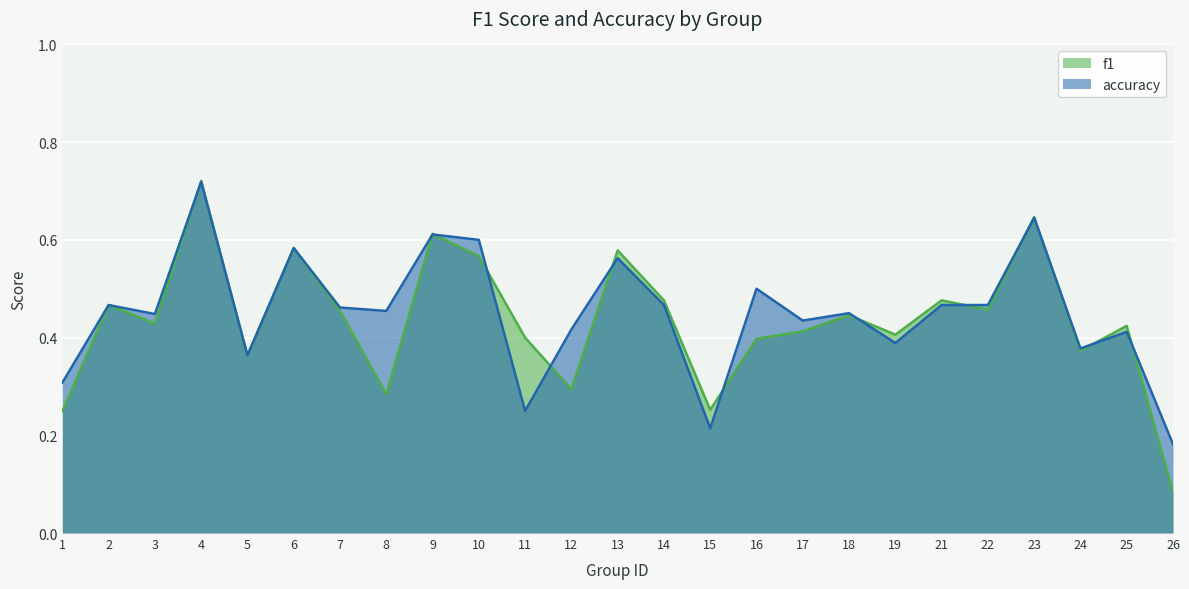

Reading right to left, list all the values displayed in this chart.

f1: 0.1	0.4	0.4	0.6	0.5	0.5	0.4	0.4	0.4	0.4	0.3	0.5	0.6	0.3	0.4	0.6	0.6	0.3	0.5	0.6	0.4	0.7	0.4	0.5	0.2
accuracy: 0.2	0.4	0.4	0.6	0.5	0.5	0.4	0.5	0.4	0.5	0.2	0.5	0.6	0.4	0.2	0.6	0.6	0.5	0.5	0.6	0.4	0.7	0.4	0.5	0.3